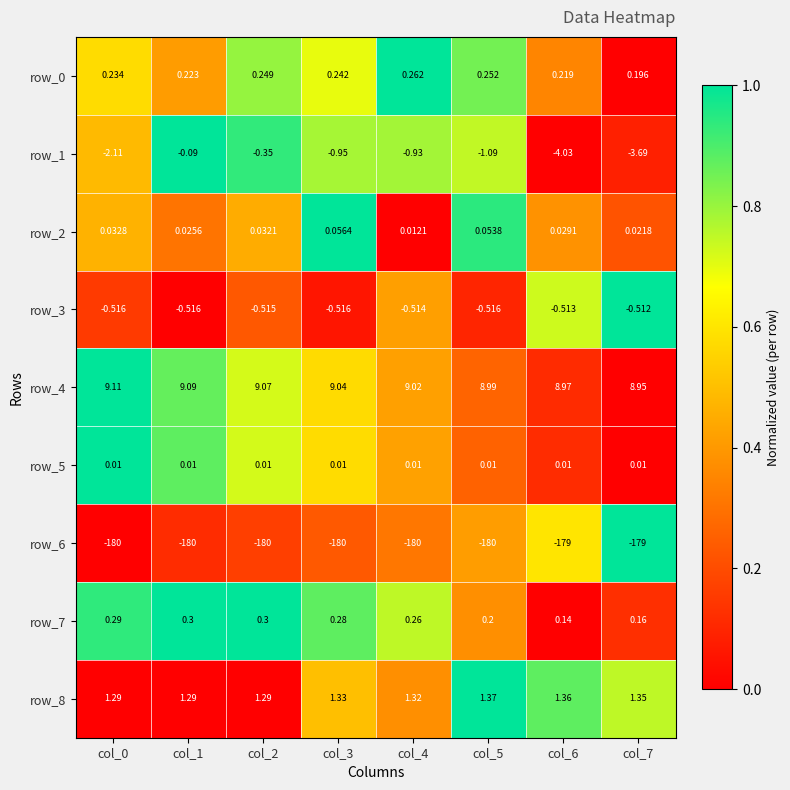

Is the value of row_3 at col_7 greater than the value of row_2 at col_4?

No